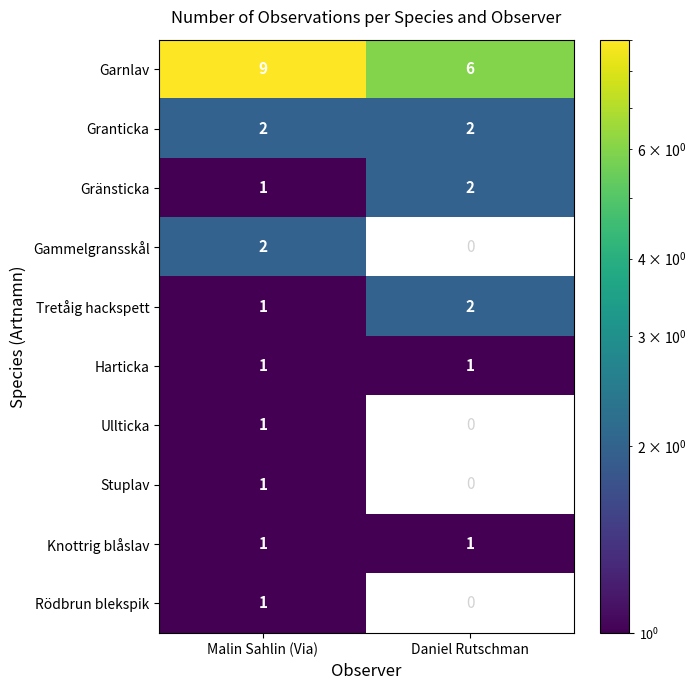

At which label does Garnlav reach its peak?

Malin Sahlin (Via)